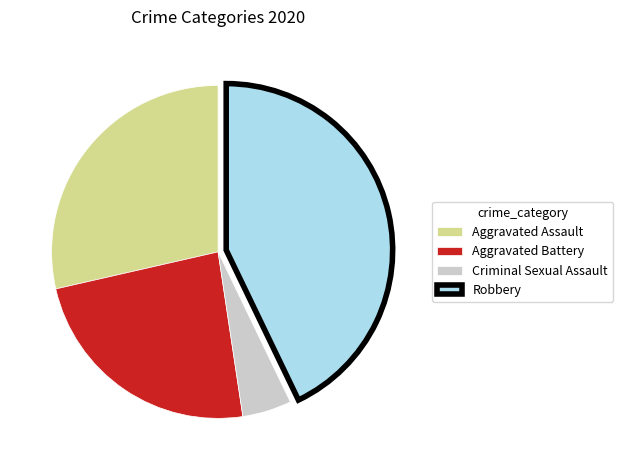

True or false: Aggravated Assault accounts for 29% of the total.

True